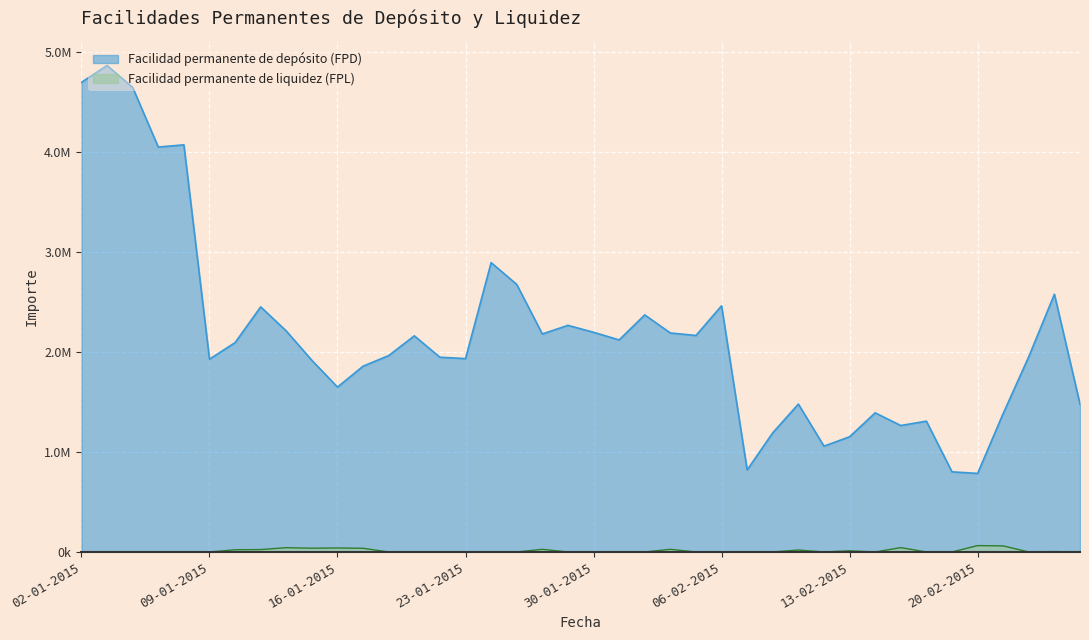

Which label corresponds to the largest value in the chart?

05-01-2015